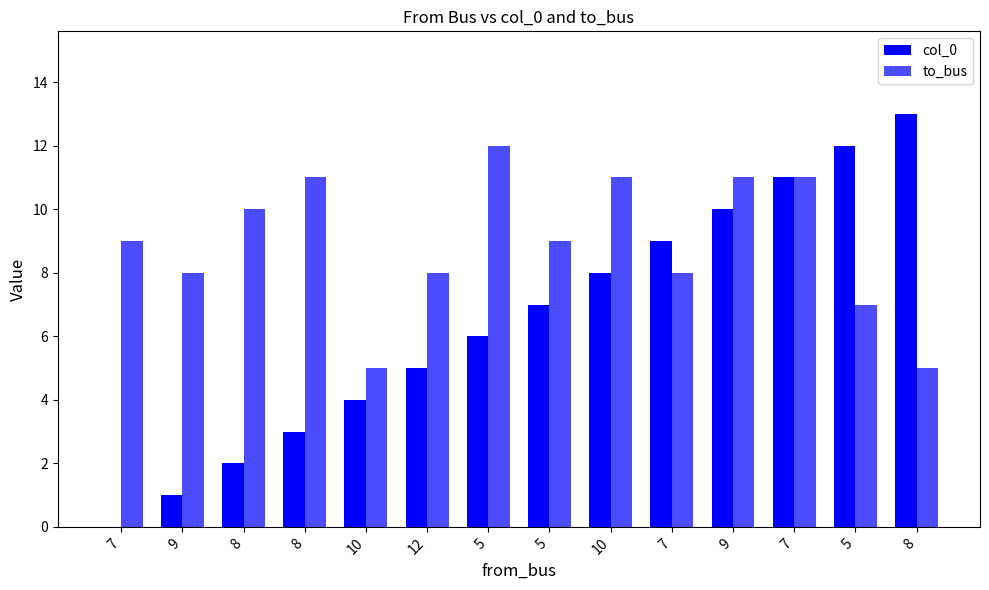

Reading left to right, what are all the values shown in this chart?

col_0: 7=0	9=1	8=2	8=3	10=4	12=5	5=6	5=7	10=8	7=9	9=10	7=11	5=12	8=13
to_bus: 7=9	9=8	8=10	8=11	10=5	12=8	5=12	5=9	10=11	7=8	9=11	7=11	5=7	8=5